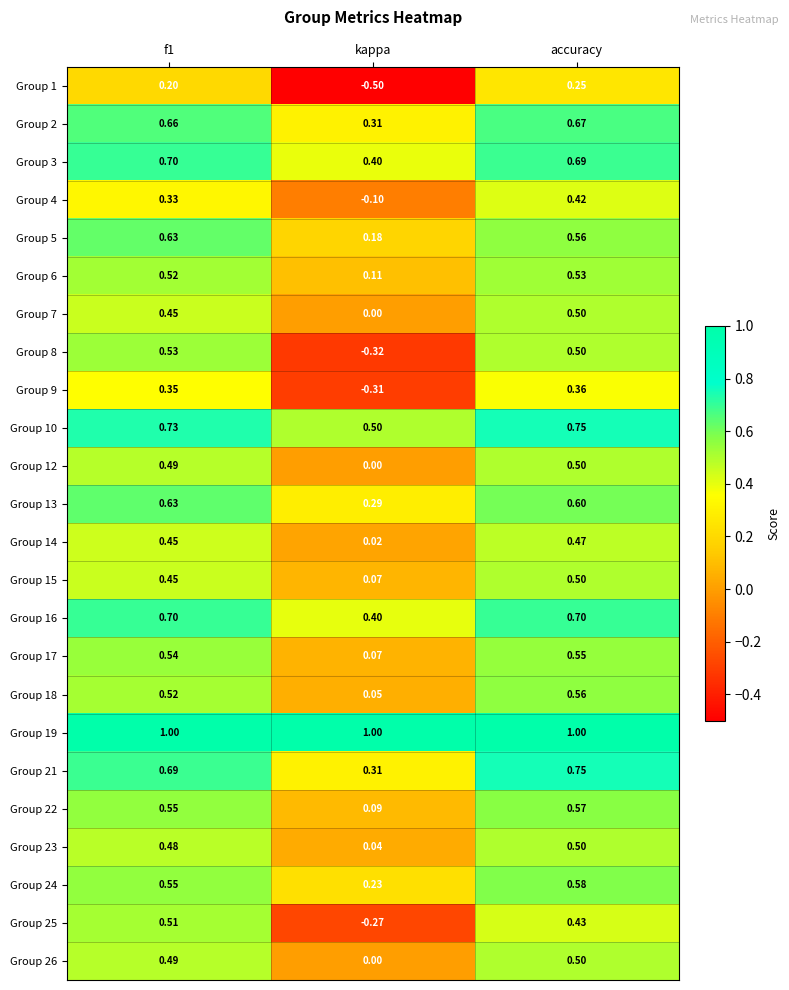

Which label corresponds to the smallest value in the chart?

kappa